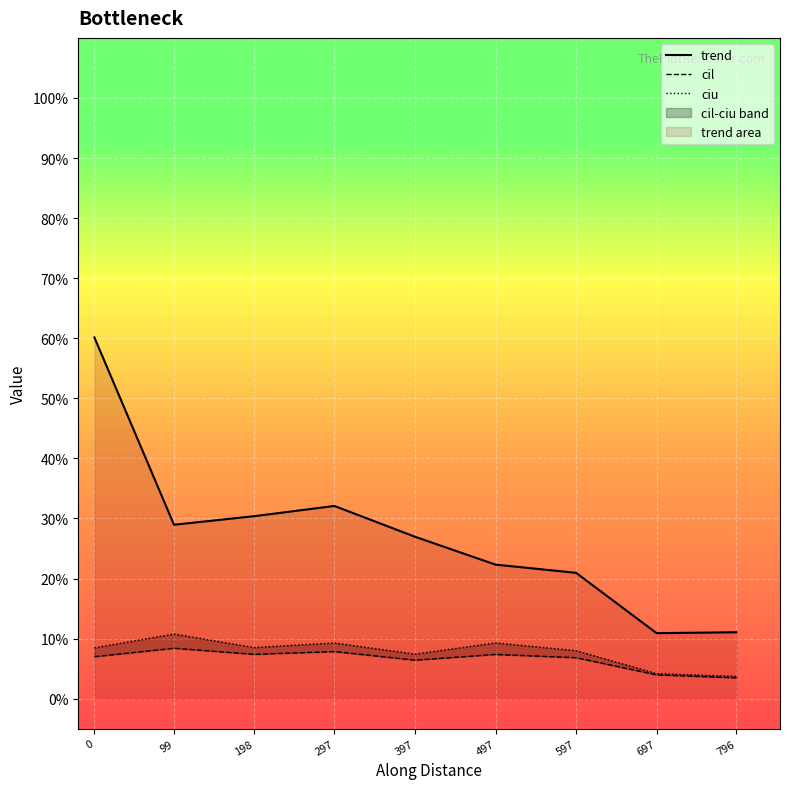

The cil series shows 0.0 at 497. True or false?

False